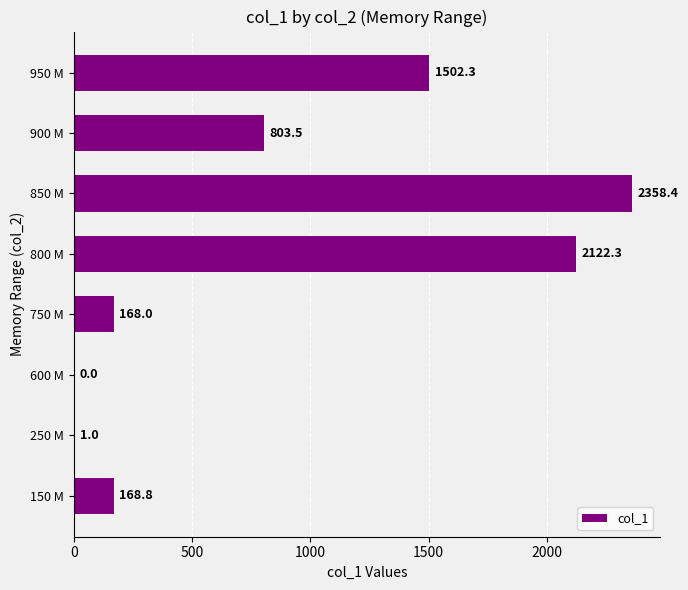

The value at 800 M is 2122.3. True or false?

True